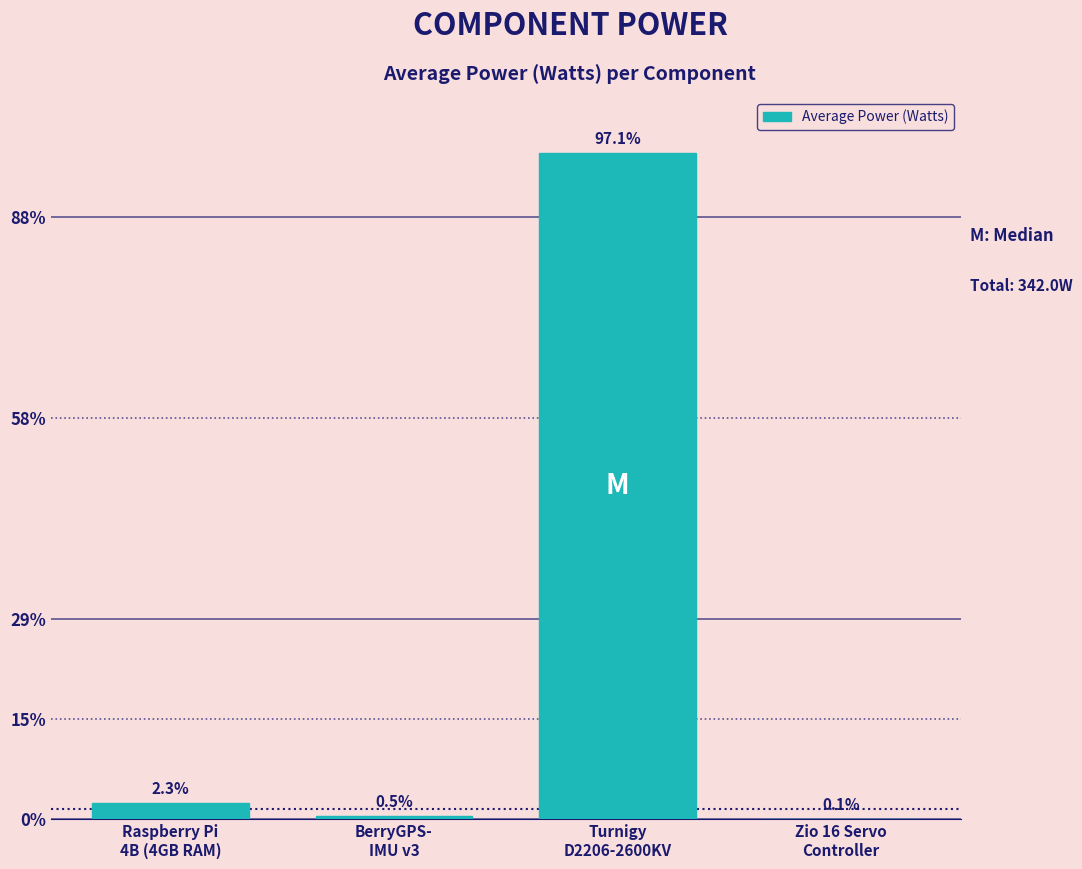

Are the bars horizontal?

No